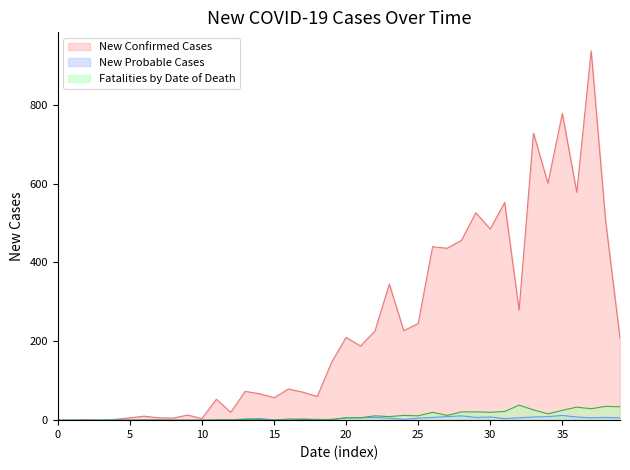

Count the number of categories in the chart.

40